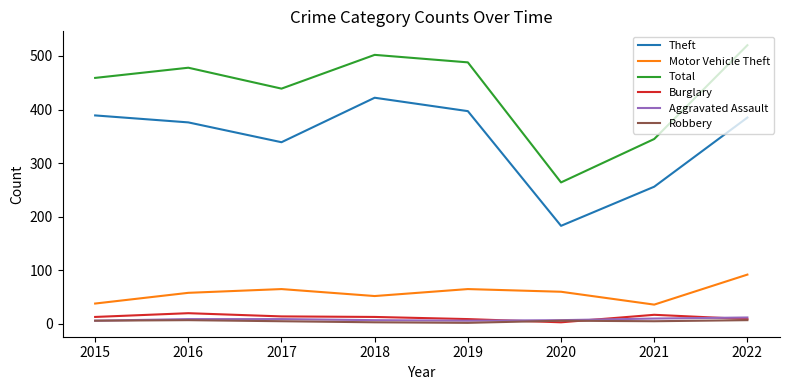

At how many categories does at least one series exceed 133?

8